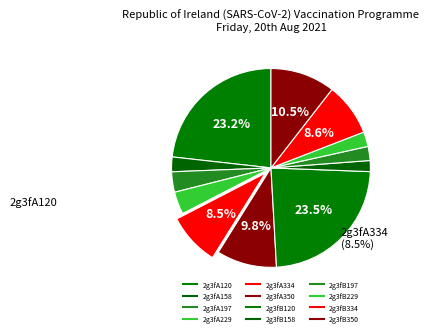

Count the number of slices in the pie.

12